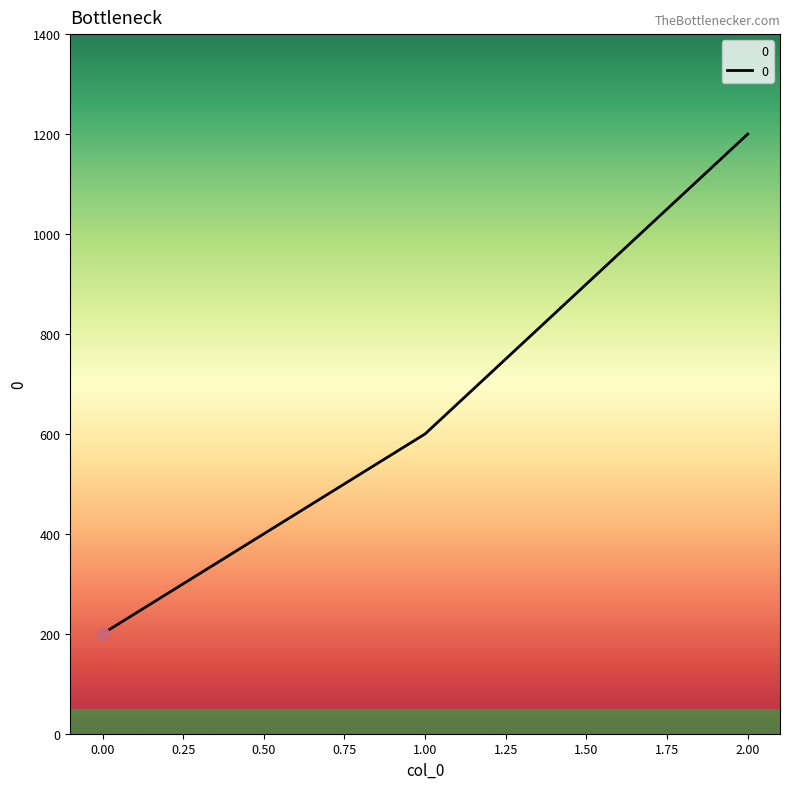

What is the change in value from 0.00 to 2.00?

+1000